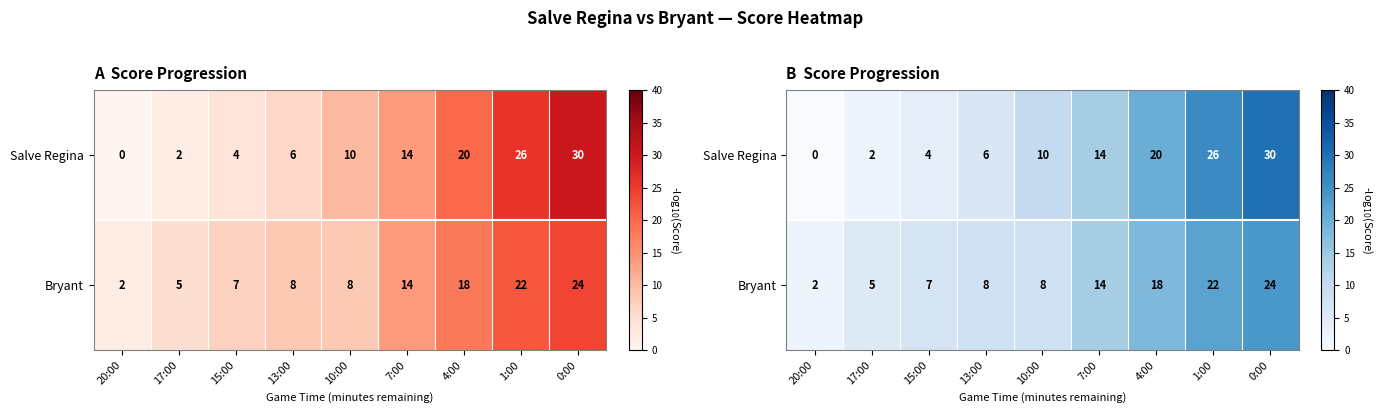

List the series in order of their overall mean, lowest first.

Bryant, Salve Regina